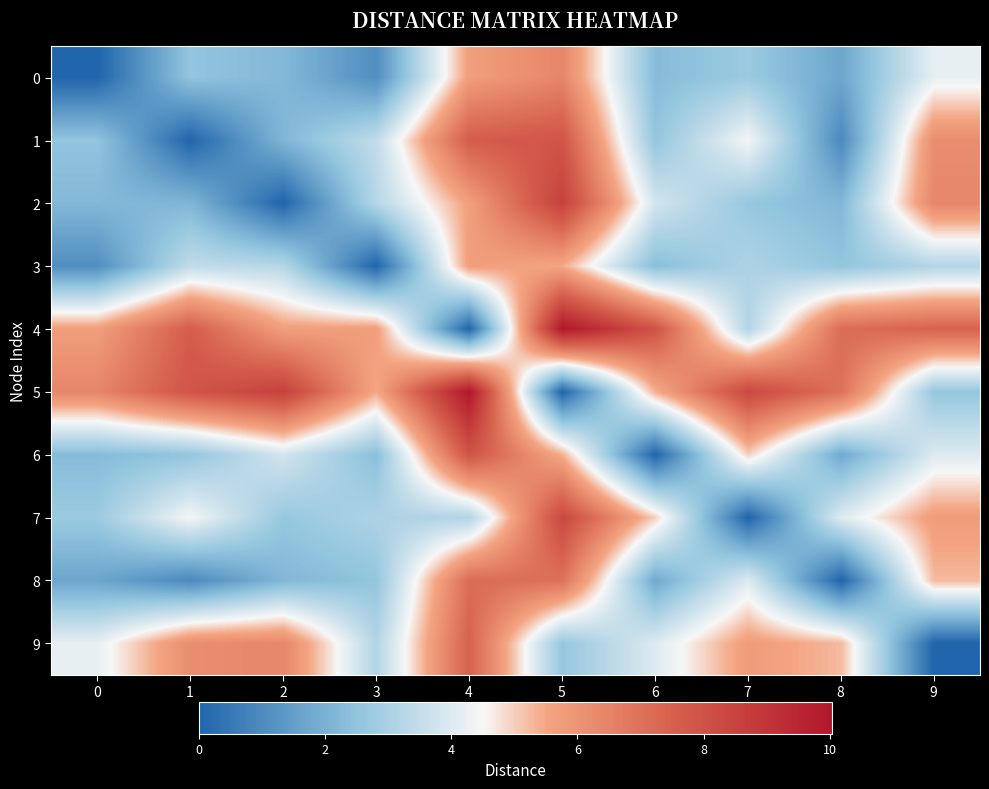

At how many categories does at least one series exceed 6?

9